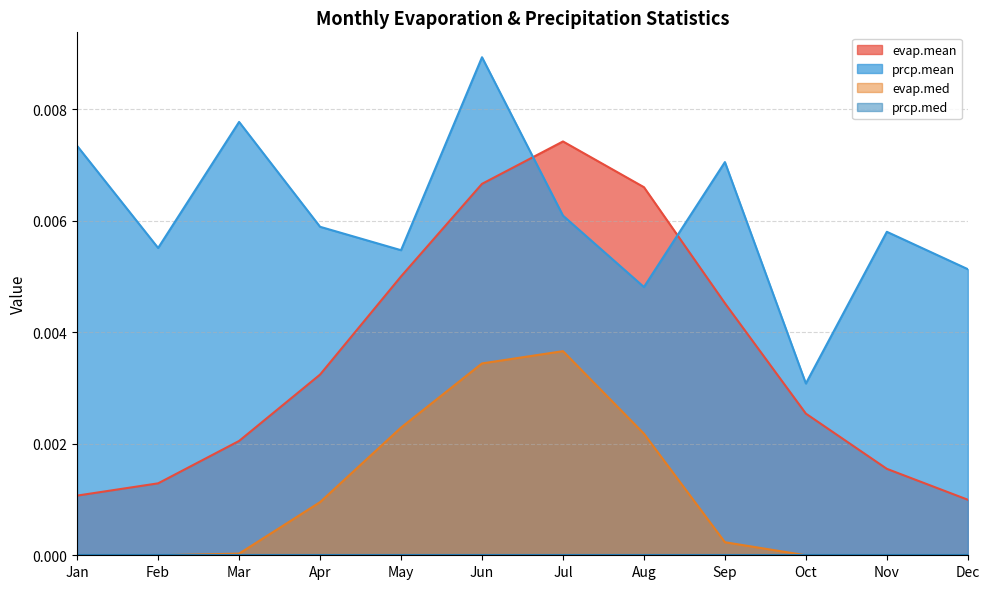

List the labels in order of prcp.mean value, largest first.

Jun, Mar, Jan, Sep, Jul, Apr, Nov, Feb, May, Dec, Aug, Oct